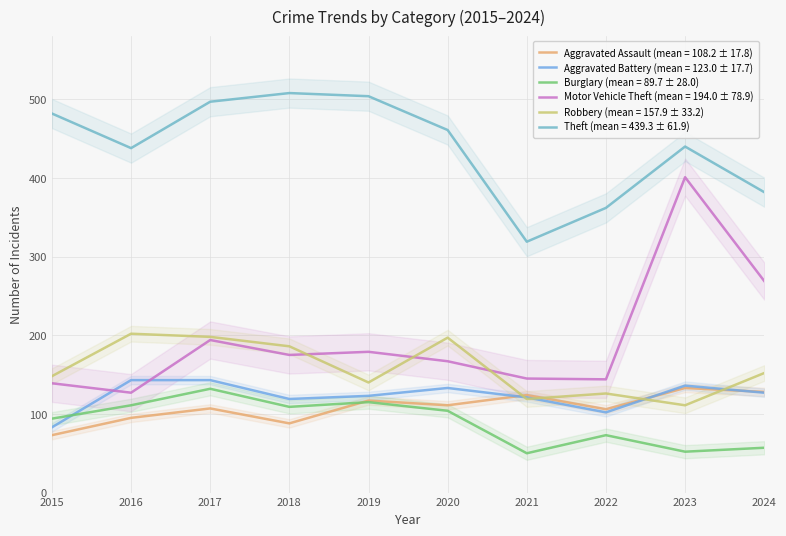

What are all the series names shown in the legend?

Aggravated Assault, Aggravated Battery, Burglary, Motor Vehicle Theft, Robbery, Theft